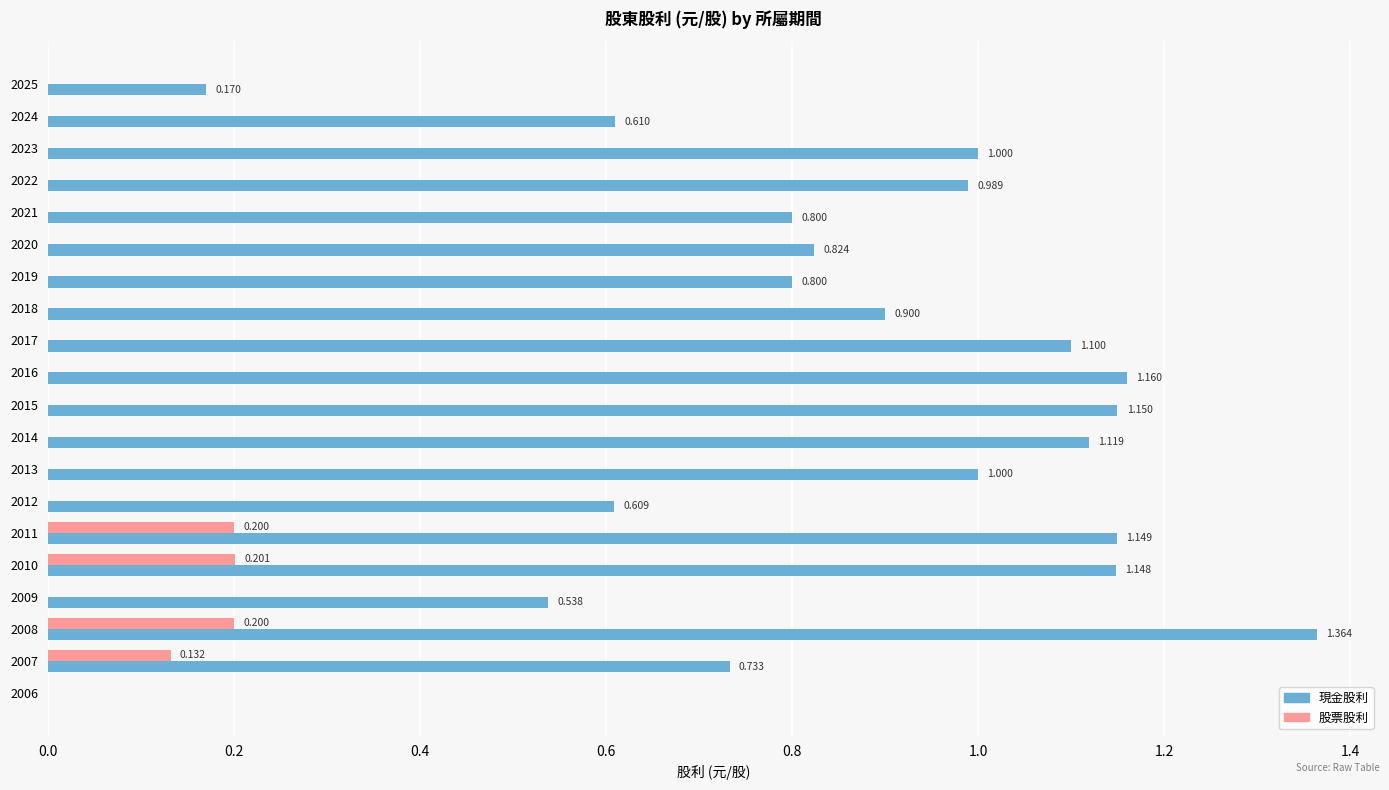

Which series has the largest total across all categories?

現金股利